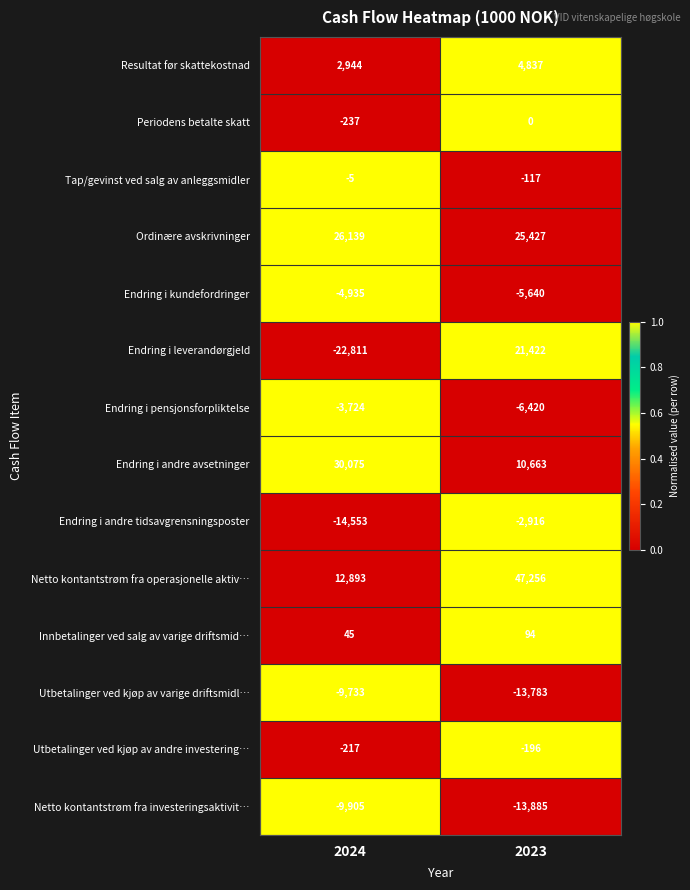

Reading left to right, list all the values displayed in this chart.

Resultat før skattekostnad: 2944	4837
Periodens betalte skatt: -237	0
Tap/gevinst ved salg av anleggsmidler: -5	-117
Ordinære avskrivninger: 26139	25427
Endring i kundefordringer: -4935	-5640
Endring i leverandørgjeld: -22811	21422
Endring i pensjonsforpliktelse: -3724	-6420
Endring i andre avsetninger: 30075	10663
Endring i andre tidsavgrensningsposter: -14553	-2916
Netto kontantstrøm fra operasjonelle aktiv…: 12893	47256
Innbetalinger ved salg av varige driftsmid…: 45	94
Utbetalinger ved kjøp av varige driftsmidl…: -9733	-13783
Utbetalinger ved kjøp av andre investering…: -217	-196
Netto kontantstrøm fra investeringsaktivit…: -9905	-13885